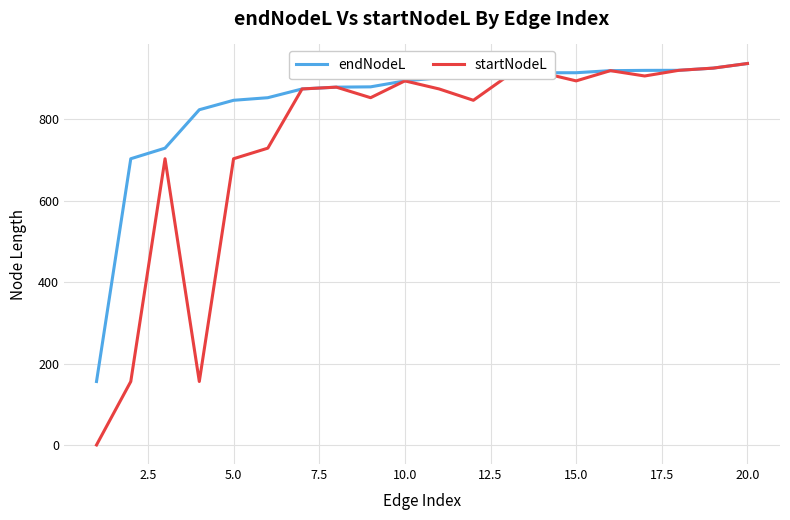

What is the difference between the maximum and minimum values in the endNodeL series?

781.4